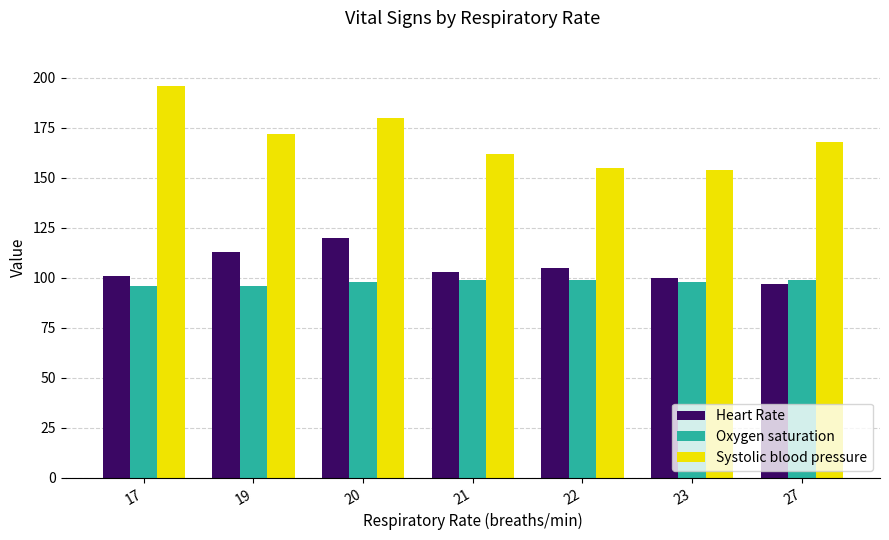

At 19, list the series in order from smallest to largest.

Oxygen saturation, Heart Rate, Systolic blood pressure